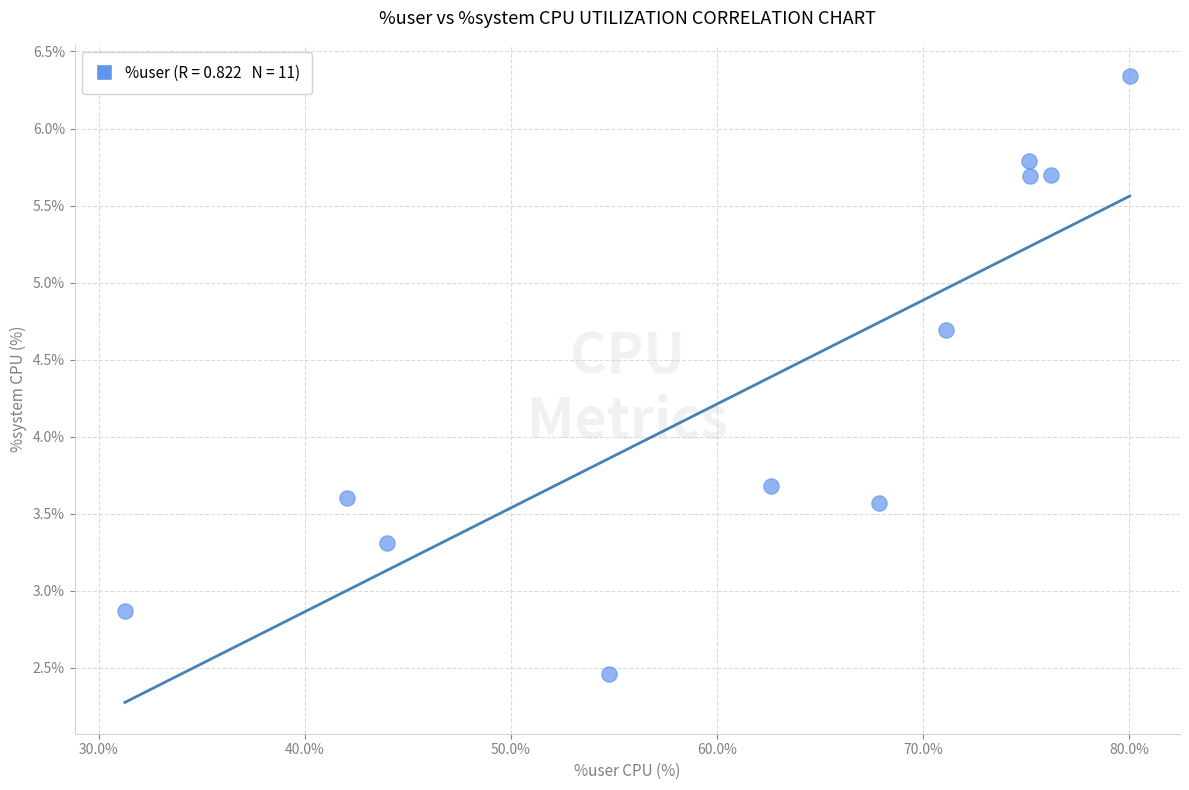

What is the range of X values (max minus min)?

48.8